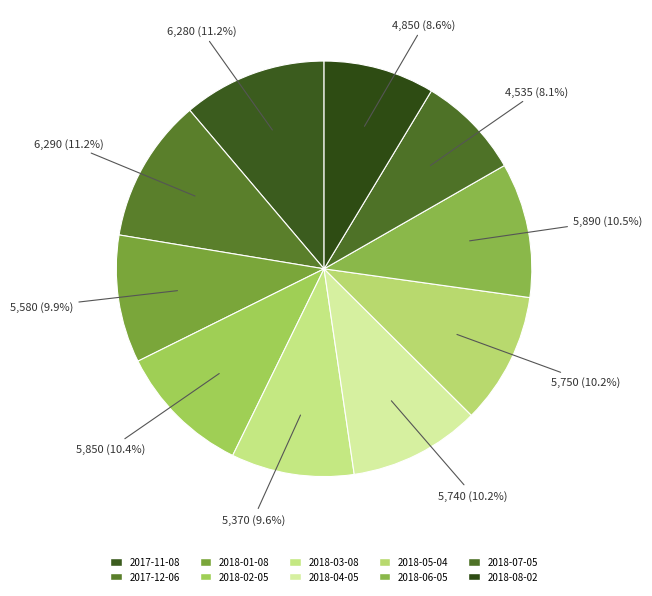

What is the smallest slice in the pie chart?

2018-07-05